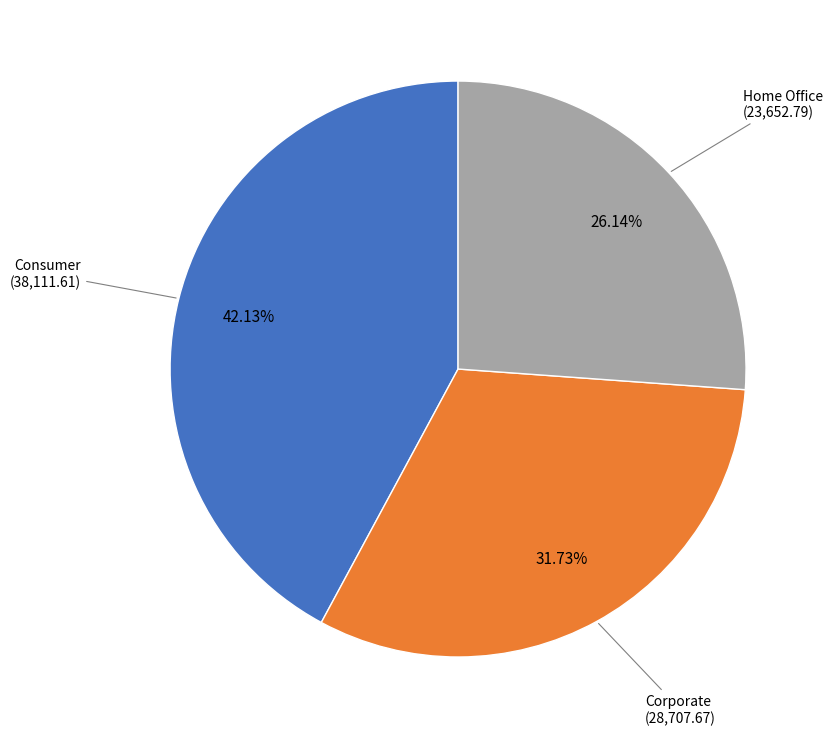

Is there any slice that represents more than half of the pie?

No